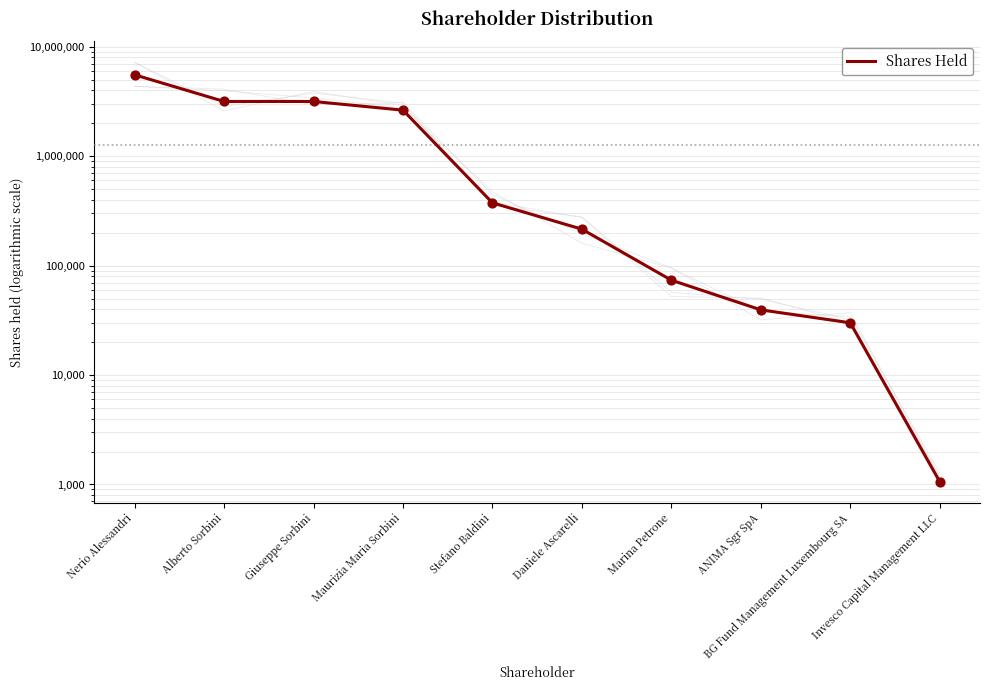

What is the change in value from Nerio Alessandri to Alberto Sorbini?

-2375894